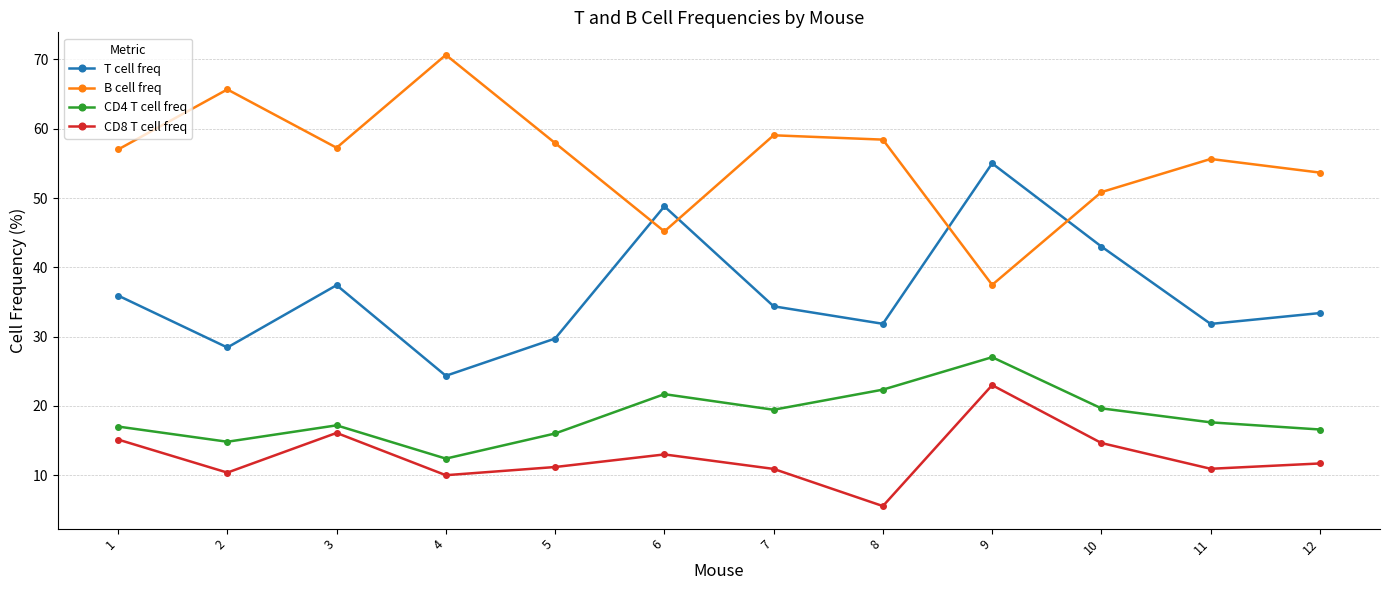

True or false: CD8 T cell freq and B cell freq cross at least once.

False